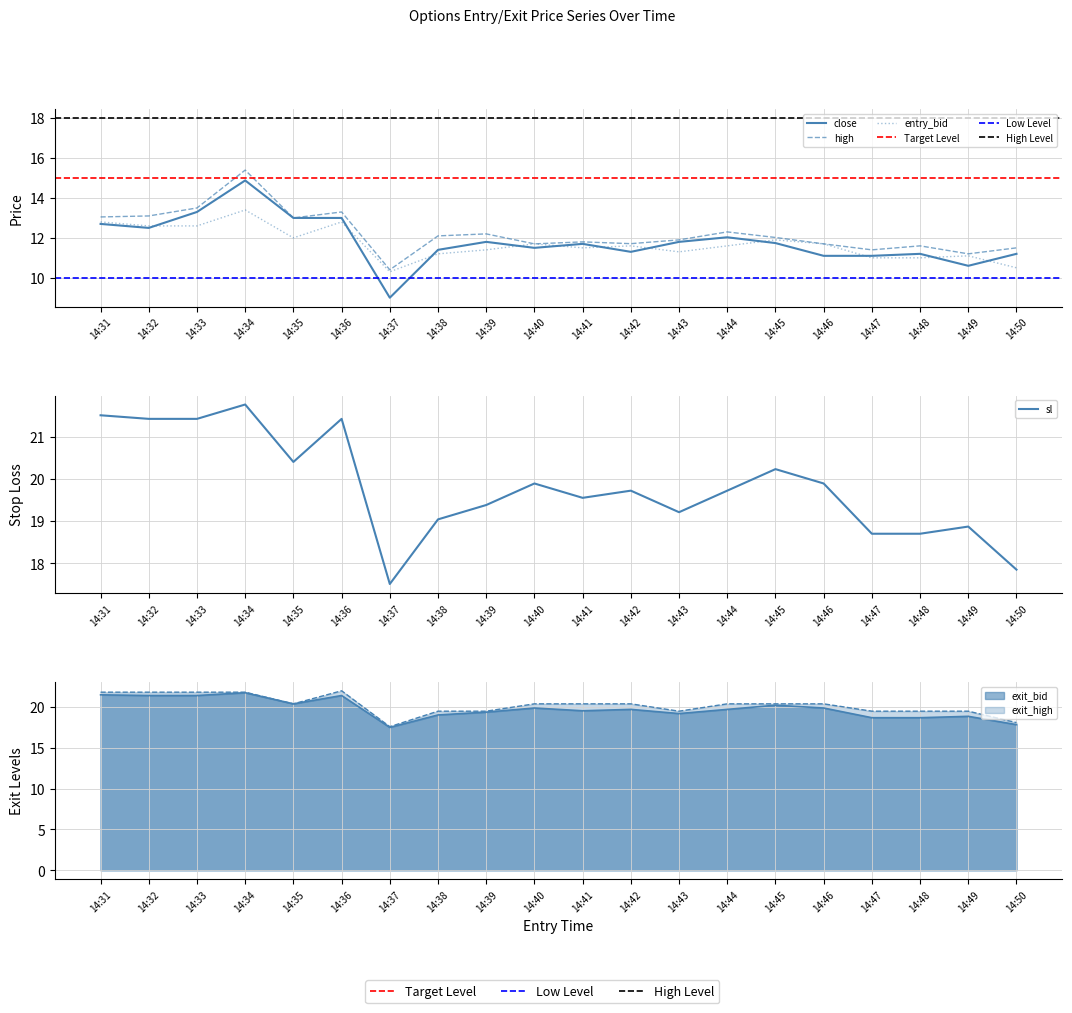

How many categories are shown in the chart?

20